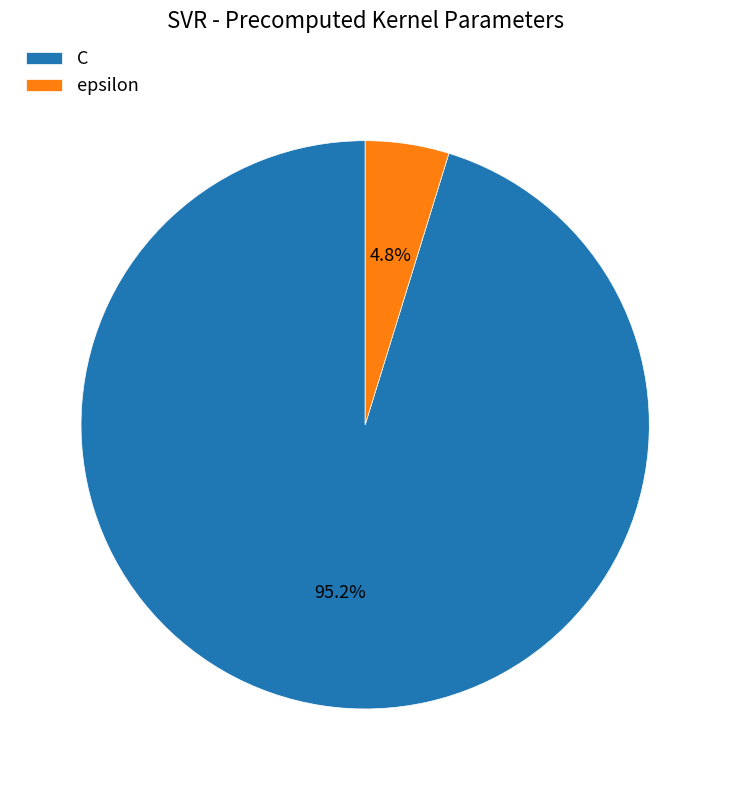

Do C and epsilon together represent more than half of the pie?

Yes